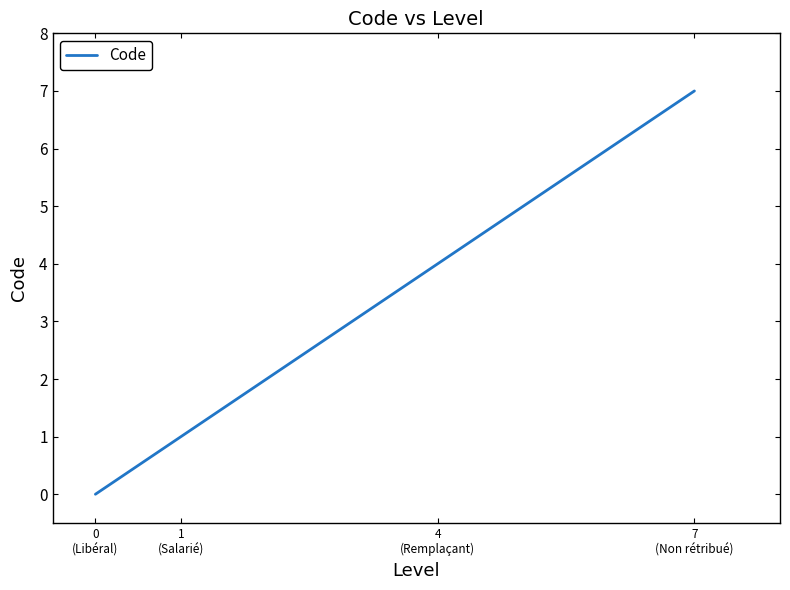

List the labels in order of value, largest first.

7
(Non rétribué), 4
(Remplaçant), 1
(Salarié), 0
(Libéral)